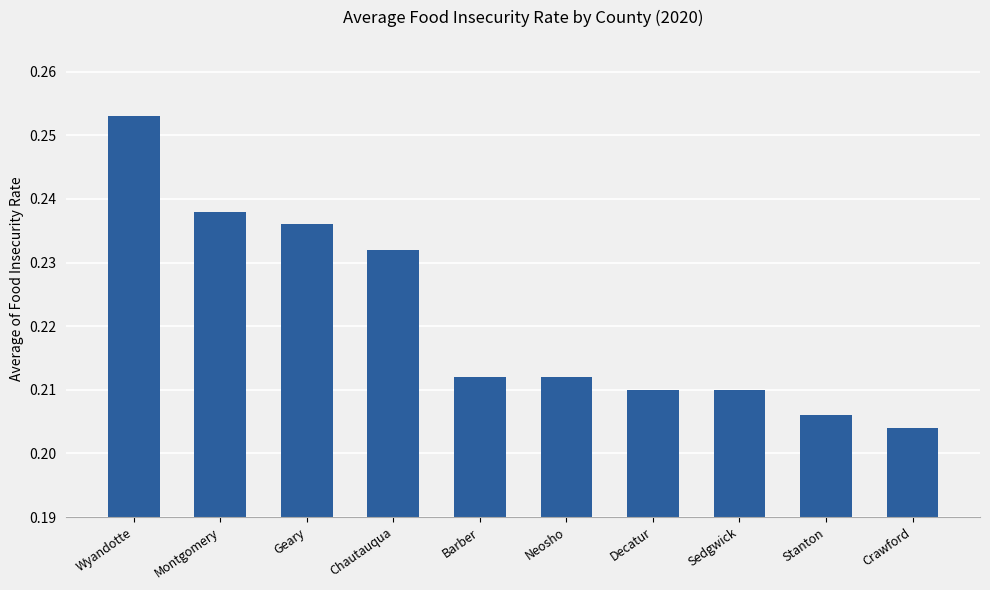

What is the sum of the values at Chautauqua and Decatur?

0.4